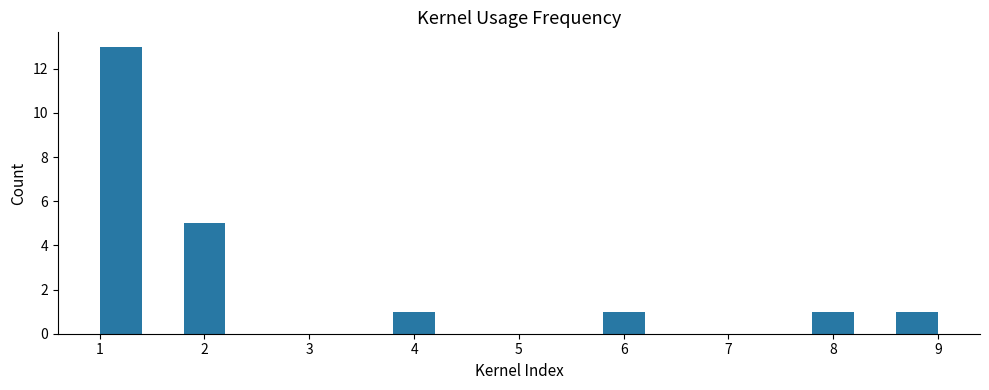

Reading left to right, list every bar in this chart as the range it spans on the x-axis followed by its height. The values are not printed on the chart, so give them approximately, as read against the axis.

1.0 to 1.4: 13
1.4 to 1.8: 0
1.8 to 2.2: 5
2.2 to 2.6: 0
2.6 to 3.0: 0
3.0 to 3.4: 0
3.4 to 3.8: 0
3.8 to 4.2: 1
4.2 to 4.6: 0
4.6 to 5.0: 0
5.0 to 5.4: 0
5.4 to 5.8: 0
5.8 to 6.2: 1
6.2 to 6.6: 0
6.6 to 7.0: 0
7.0 to 7.4: 0
7.4 to 7.8: 0
7.8 to 8.2: 1
8.2 to 8.6: 0
8.6 to 9.0: 1